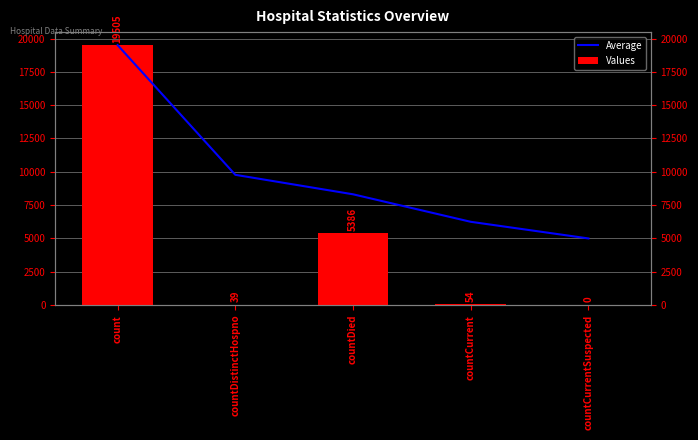

What is the sum of the Average values at count and countDied?

27815.0